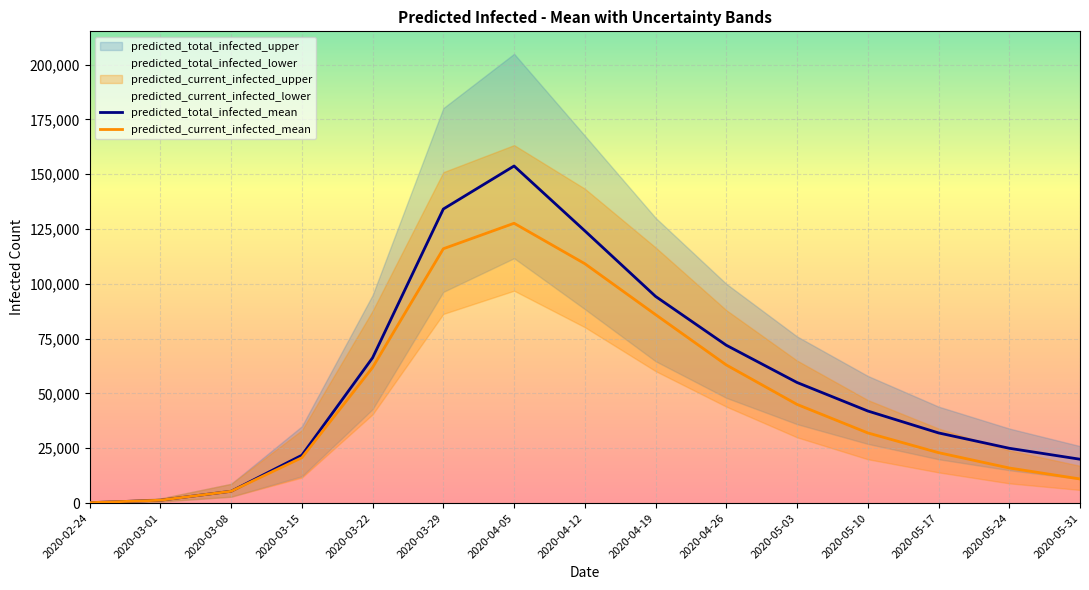

How many lines are shown in the chart?

2